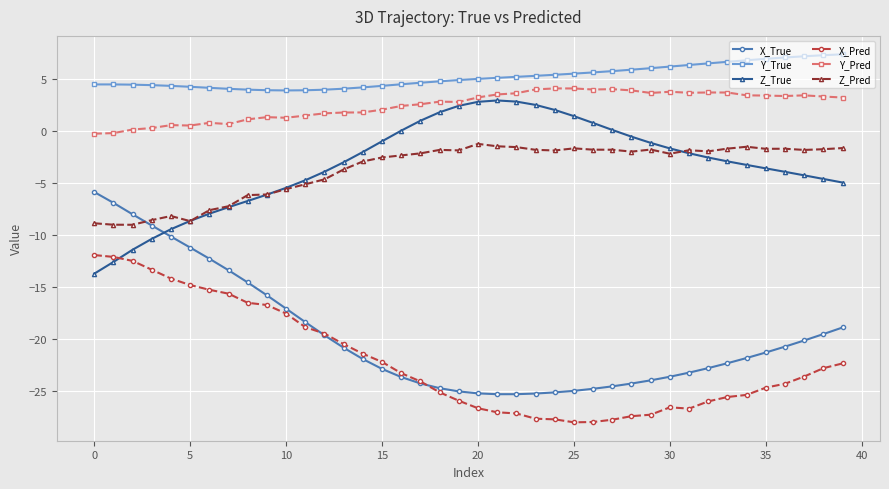

Which series has the largest range (max minus min)?

X_True